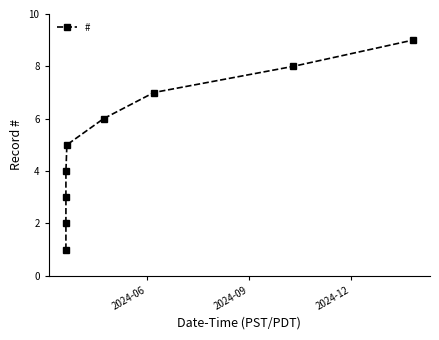

What is the greatest value displayed?

9